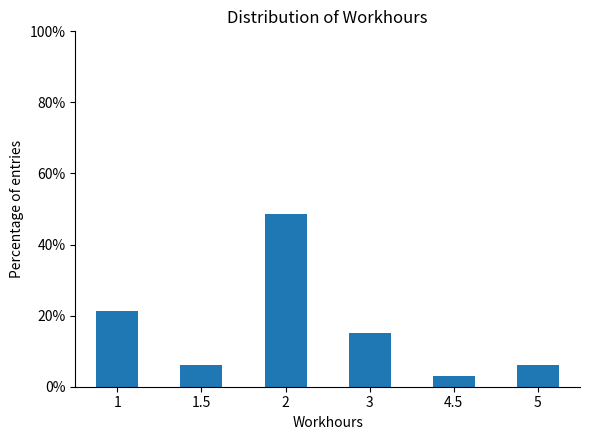

Reading left to right, transcribe all the data shown in this chart.

21.2	6.1	48.5	15.2	3.0	6.1